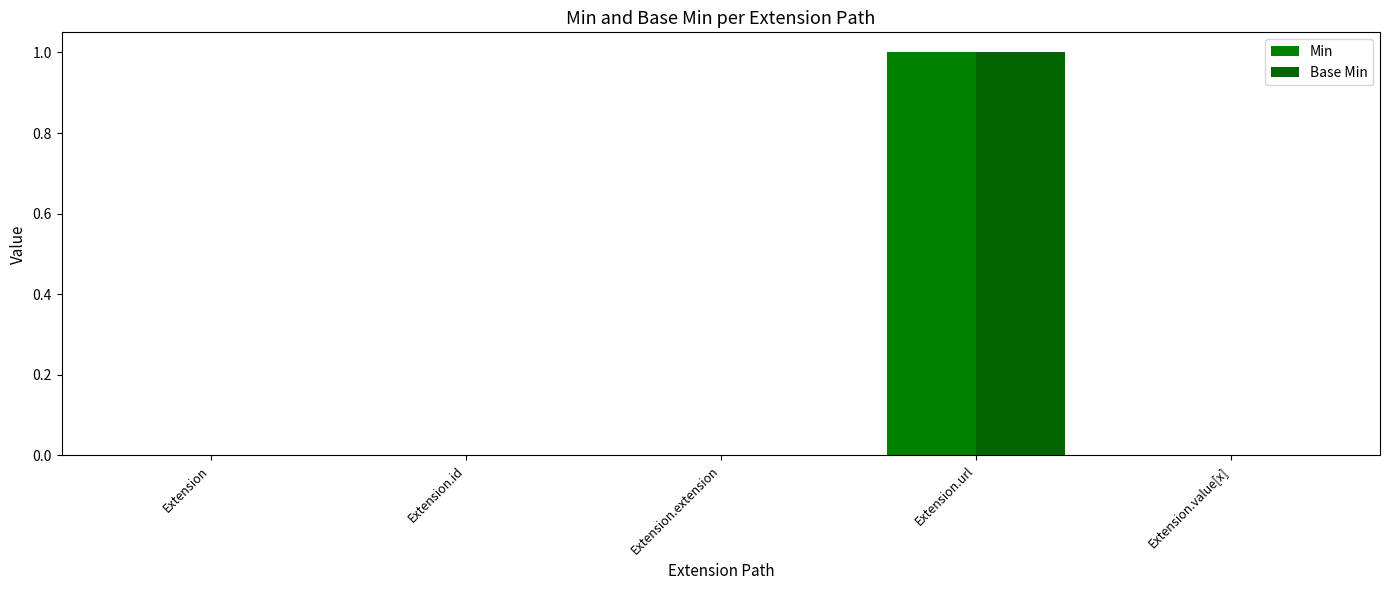

Are the bars horizontal?

No